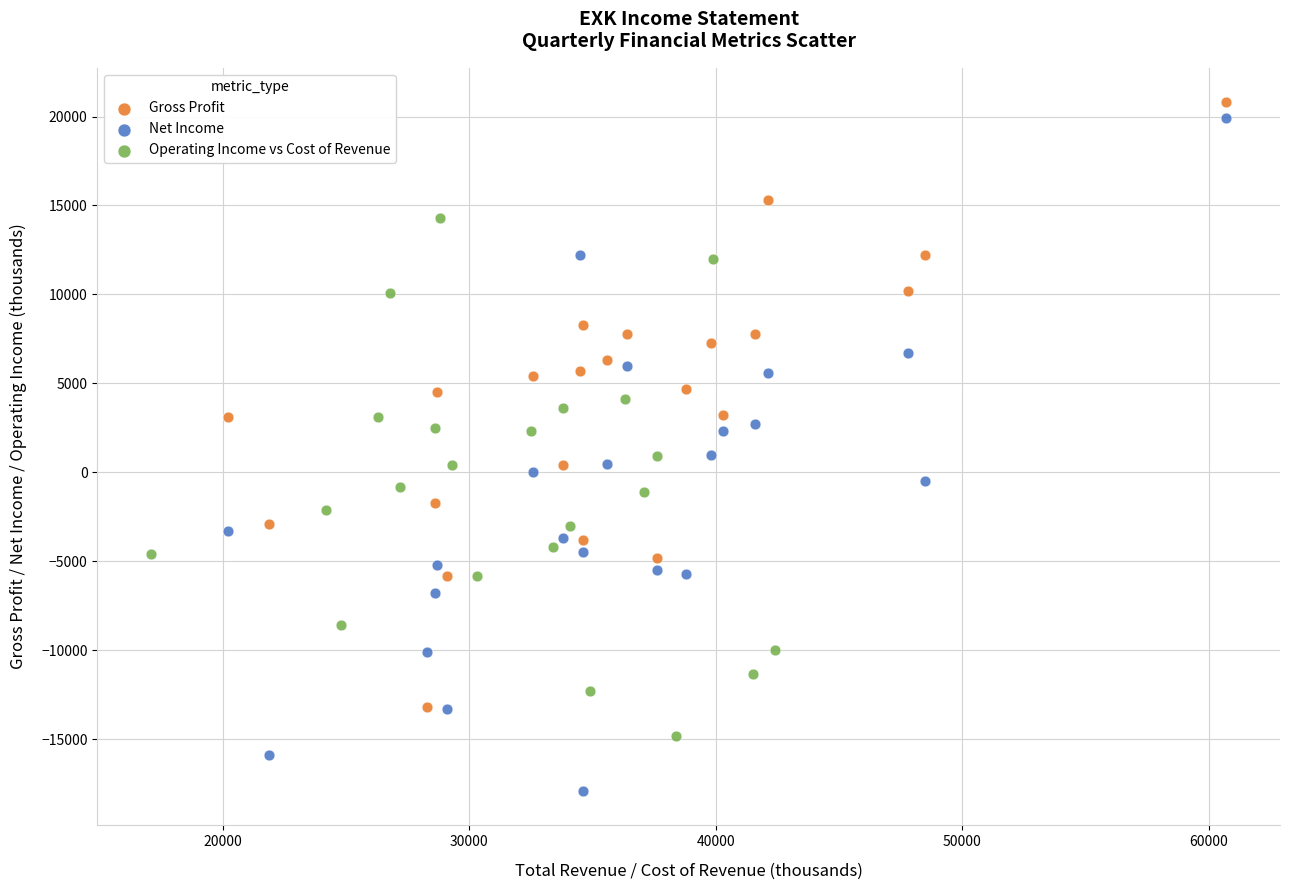

Which series contains the lowest Y value?

Net Income